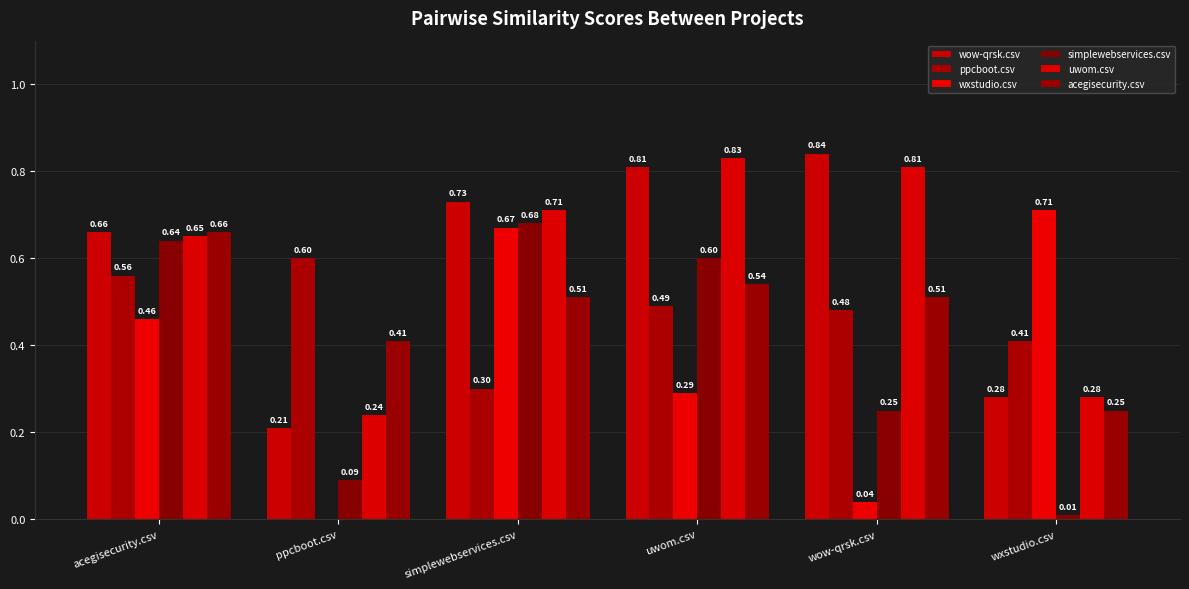

How many categories are shown in the chart?

6